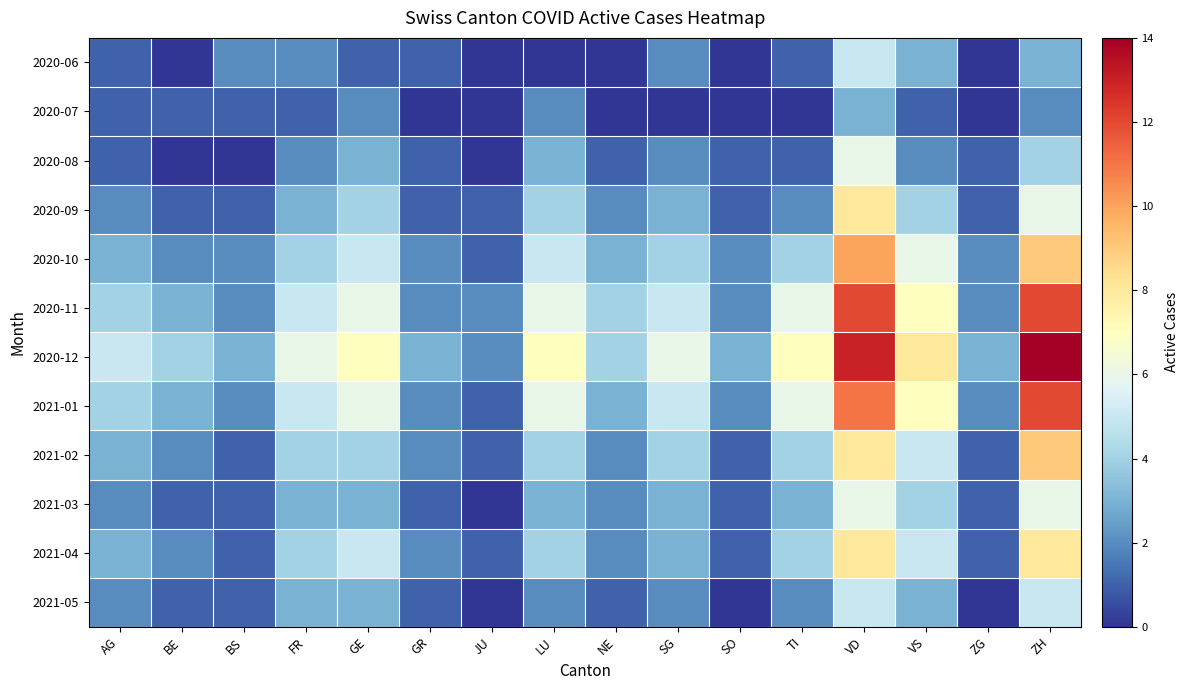

Rank the series by their maximum value, from highest to lowest.

2020-12, 2020-11, 2021-01, 2020-10, 2021-02, 2020-09, 2021-04, 2020-08, 2021-03, 2020-06, 2021-05, 2020-07